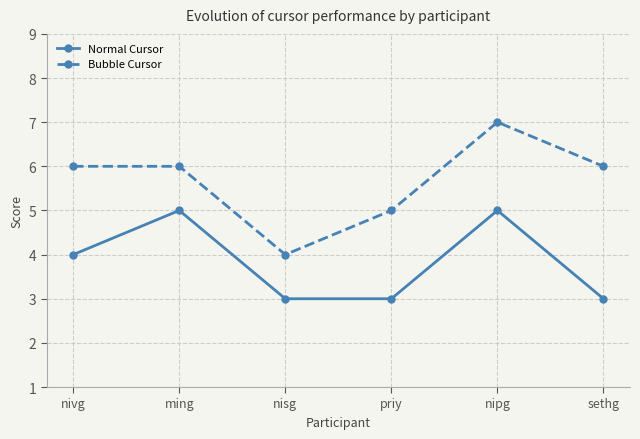

List the series in order of their overall mean, lowest first.

Normal Cursor, Bubble Cursor